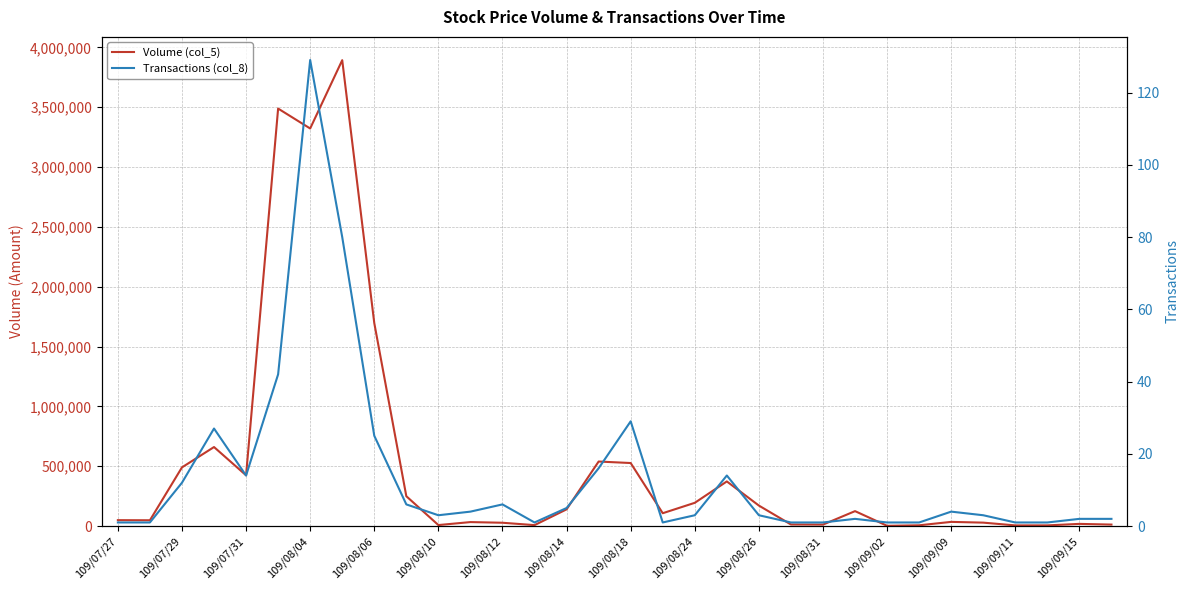

What is the difference between the maximum and minimum values in the Volume (col_5) series?

3890200